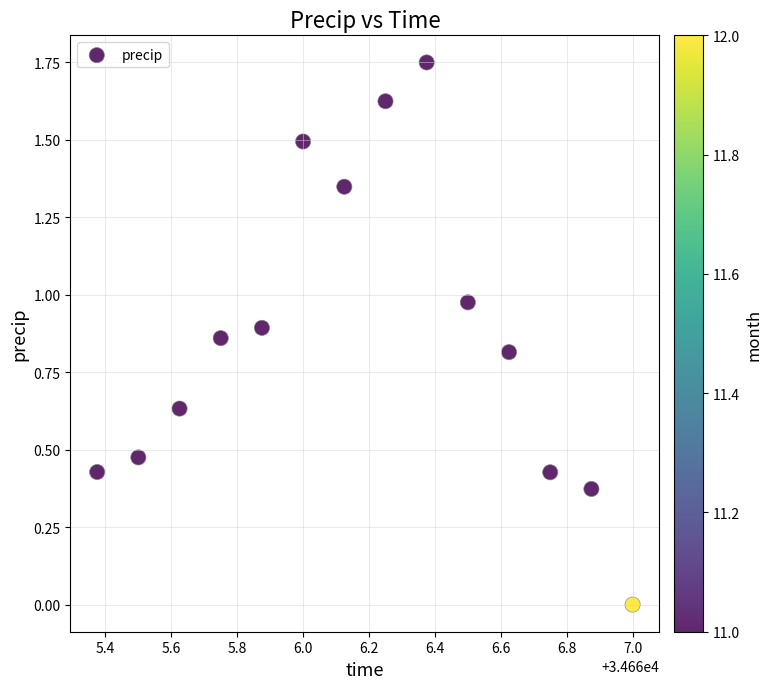

How many points are shown in the scatter plot?

14